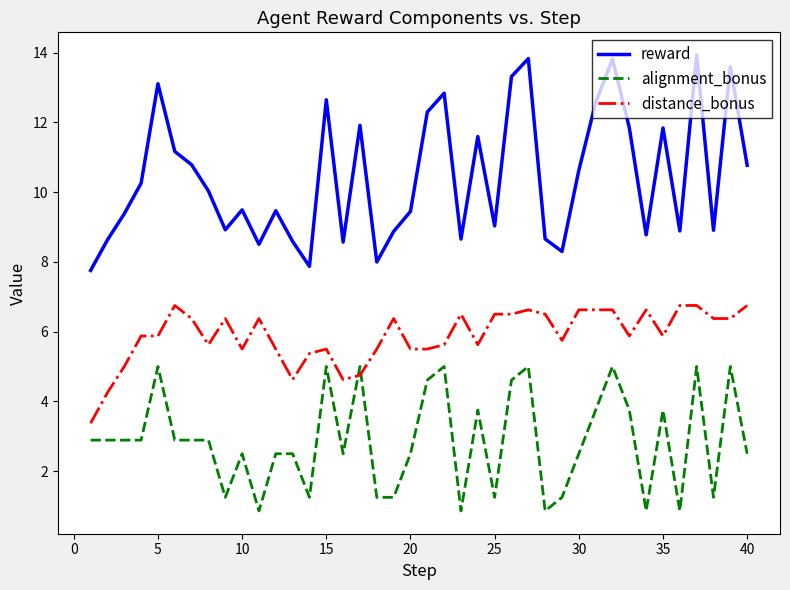

True or false: reward and distance_bonus intersect in this chart.

False